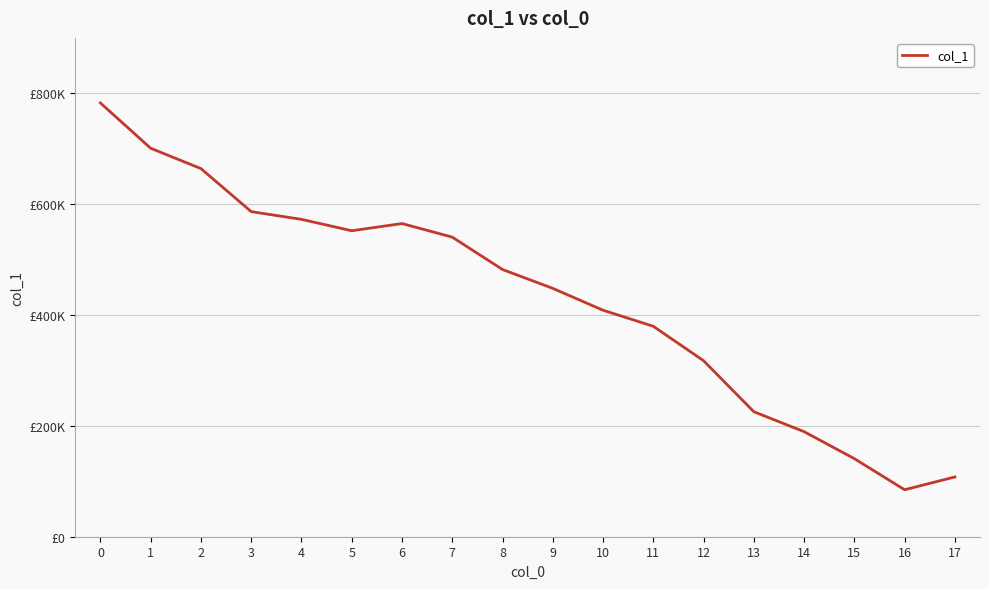

Does the chart display data point markers on the line(s)?

No